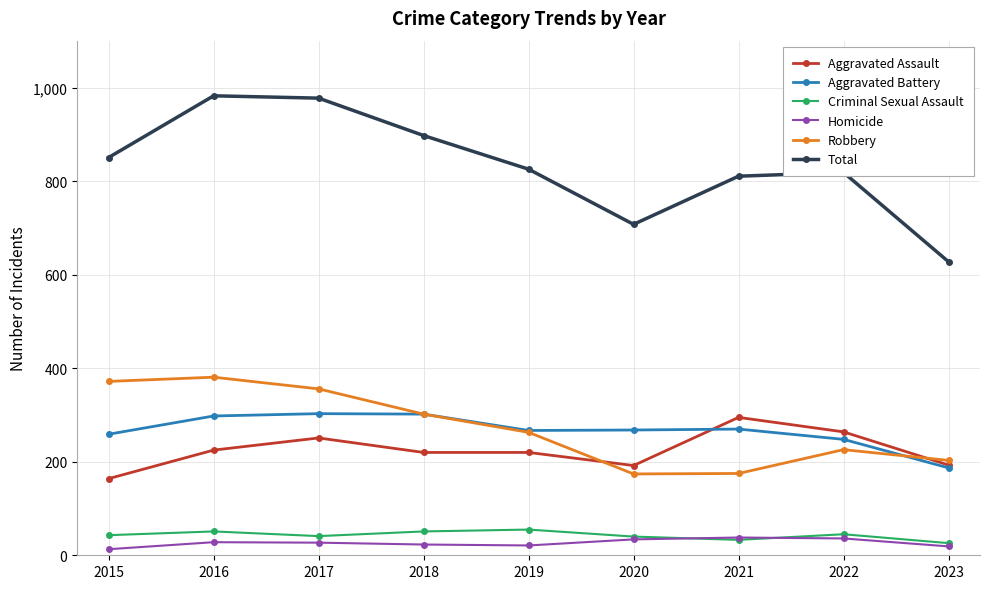

What is the difference between the second highest and second lowest values in the Criminal Sexual Assault series?

18